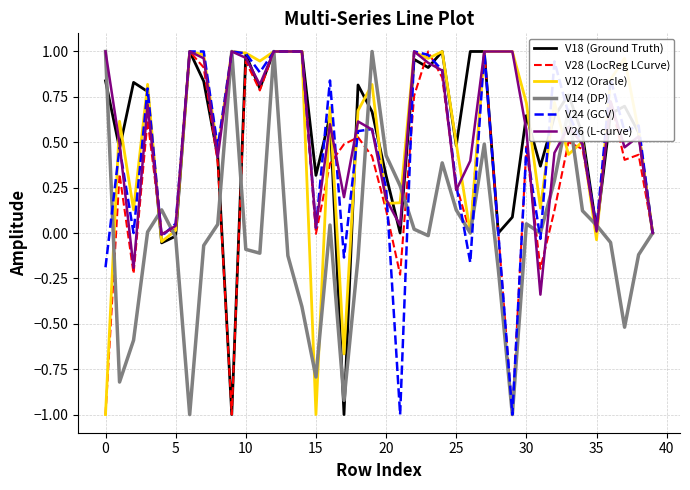

What is the minimum value for V18 (Ground Truth)?

-1.0